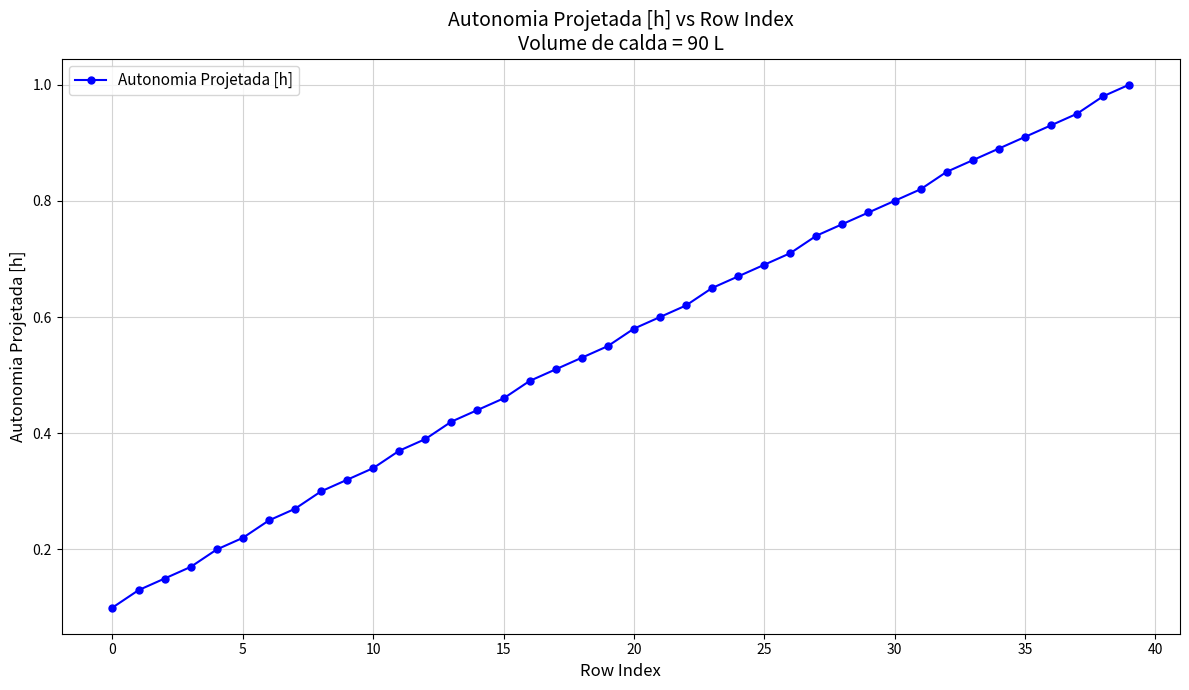

True or false: the data has more than 0 interior local peaks.

False